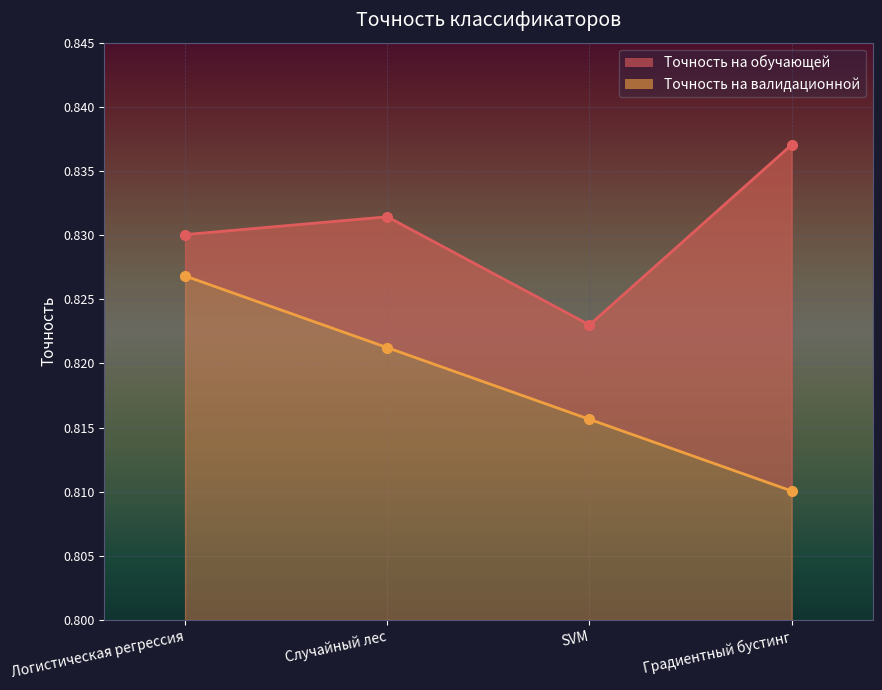

What are all the series names shown in the legend?

Точность на обучающей, Точность на валидационной